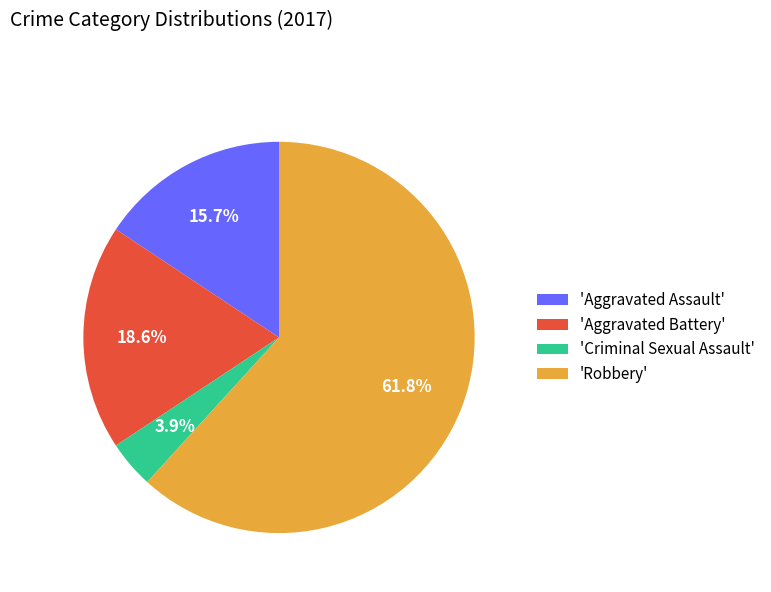

What is the ratio of the value at 'Aggravated Assault' to the value at 'Criminal Sexual Assault'?

4.0